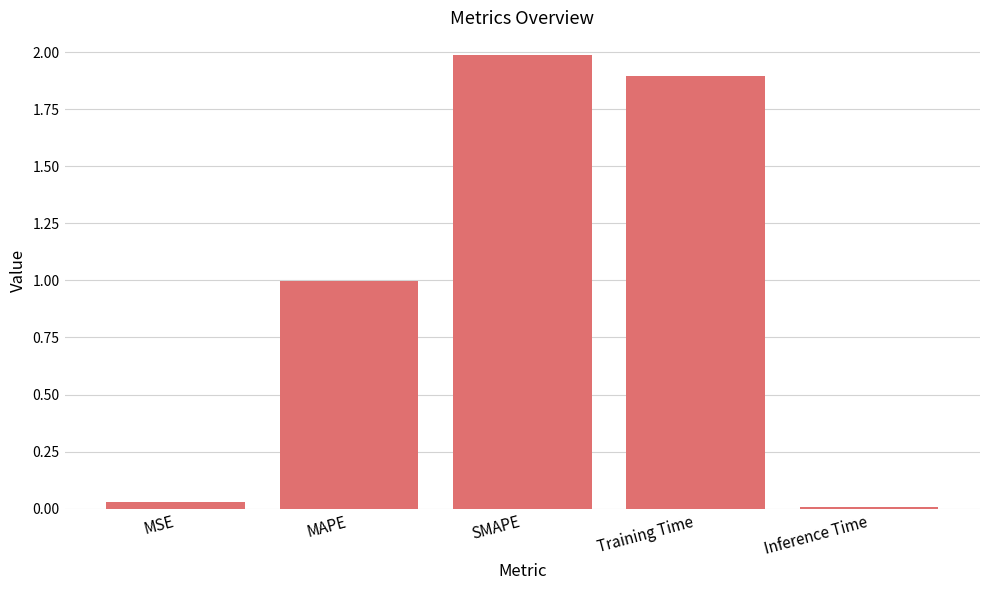

Are the bars horizontal?

No